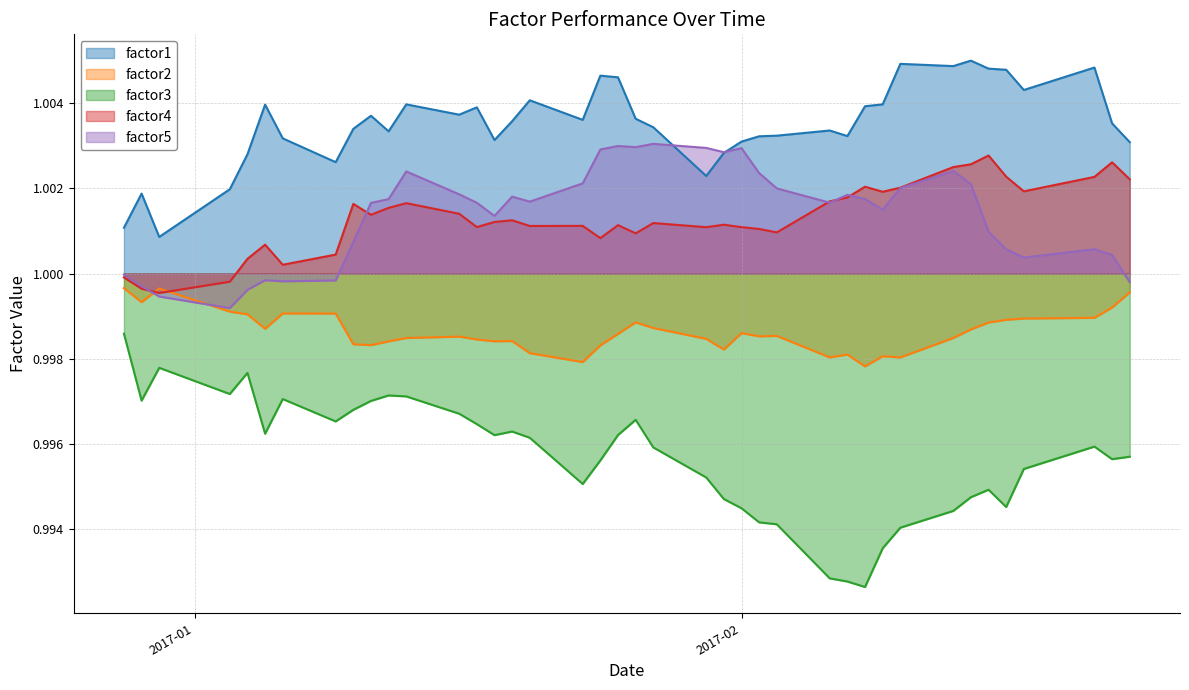

True or false: factor2 and factor1 intersect in this chart.

False